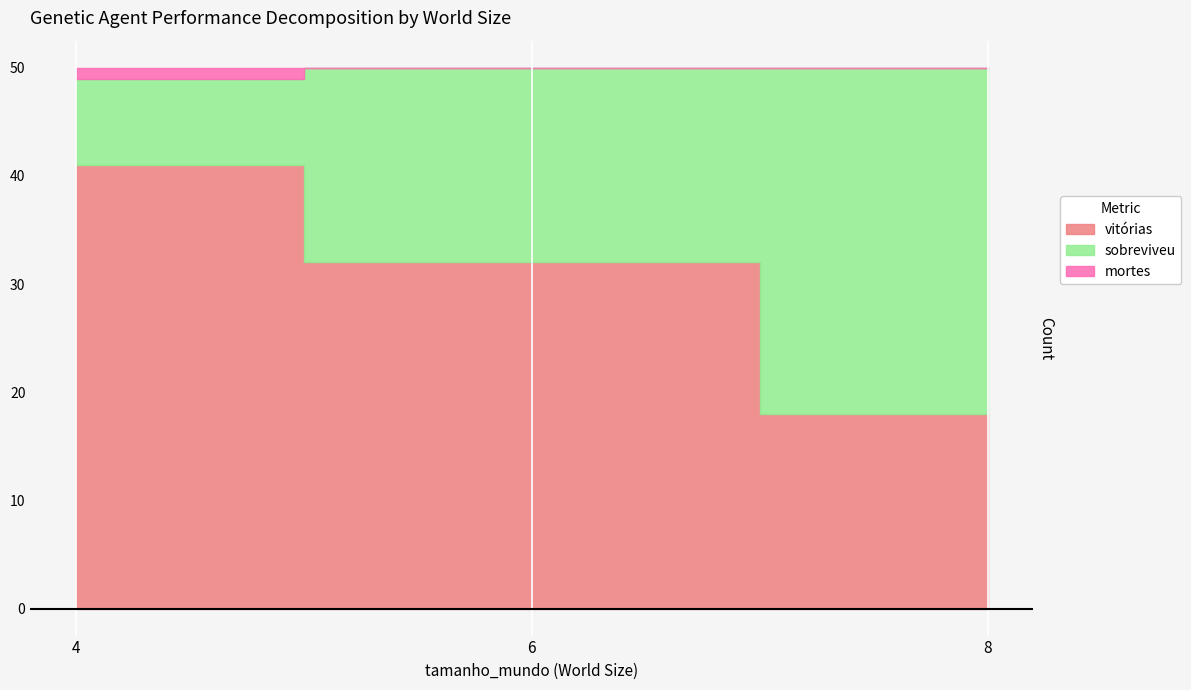

What are all the series names shown in the legend?

vitórias, sobreviveu, mortes